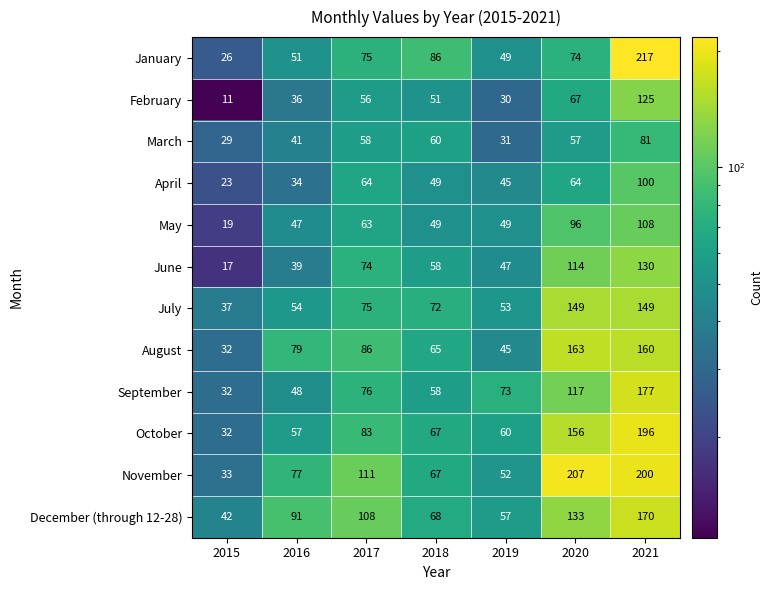

At which category is the sum across all series the highest?

2021